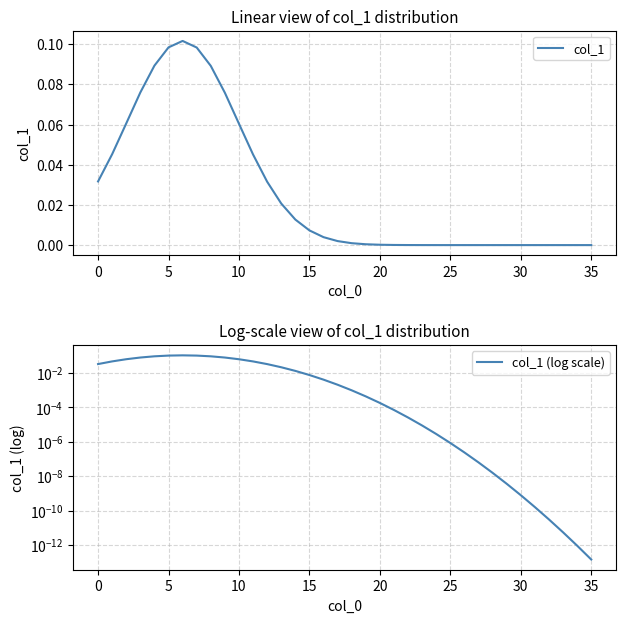

Is the value of col_1 at 31 greater than the value of col_1 (log scale) at 32?

Yes